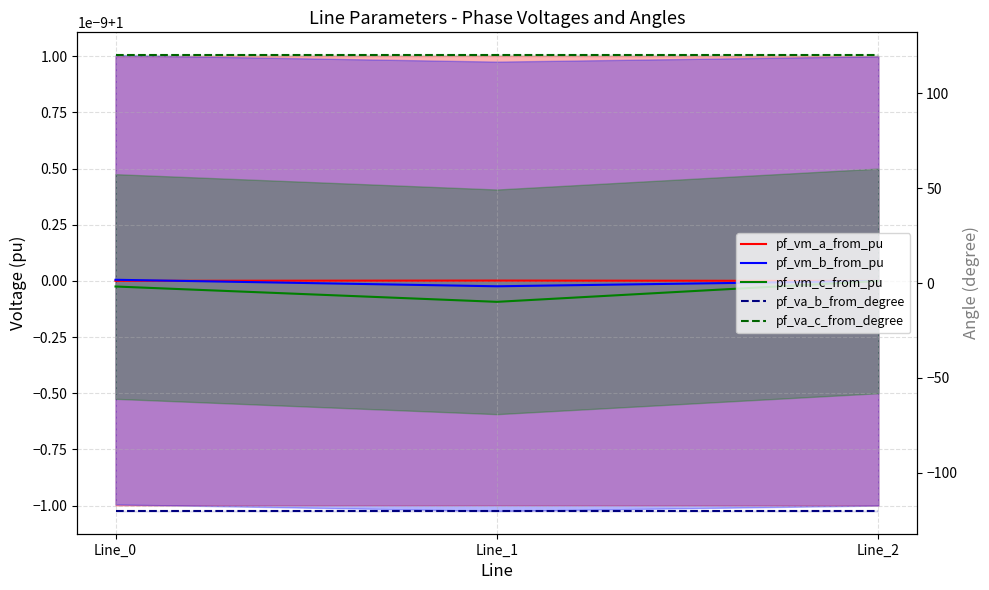

Which has a higher value, Line_1 or Line_0?

Line_1